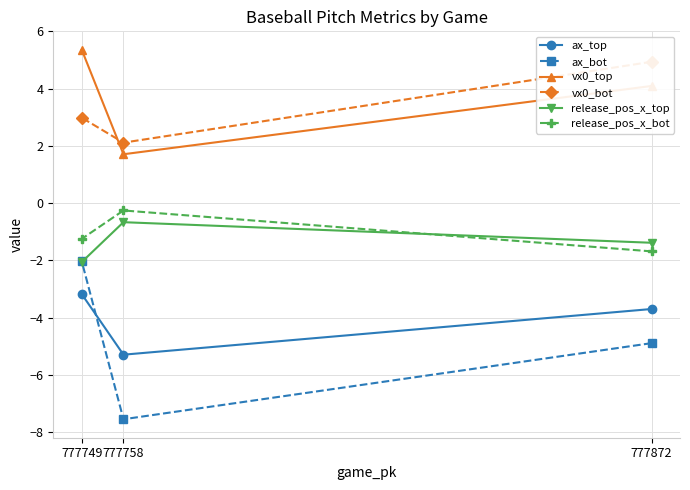

The value of release_pos_x_bot at 777749 is -1.7. True or false?

False